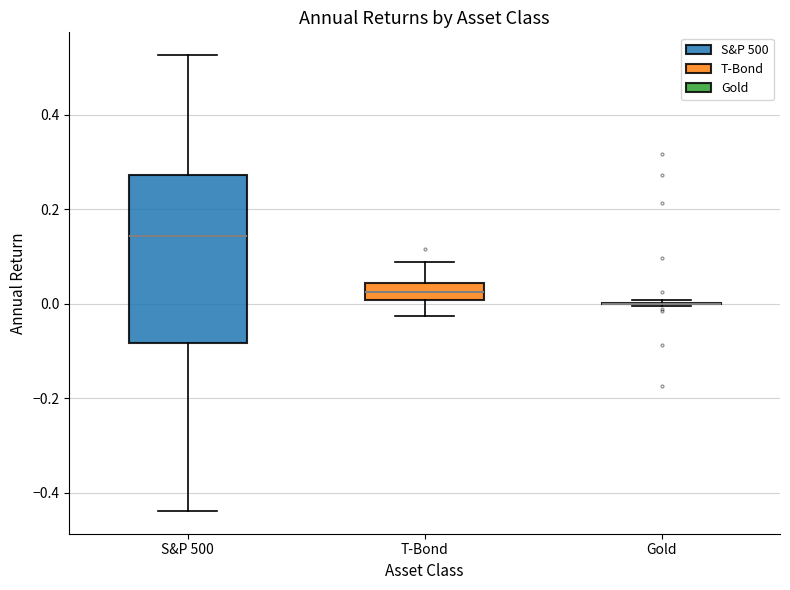

Where does the lower whisker of the box for T-Bond end on the y-axis? The values are not printed on the chart, so give them approximately, as read against the axis.

-0.02